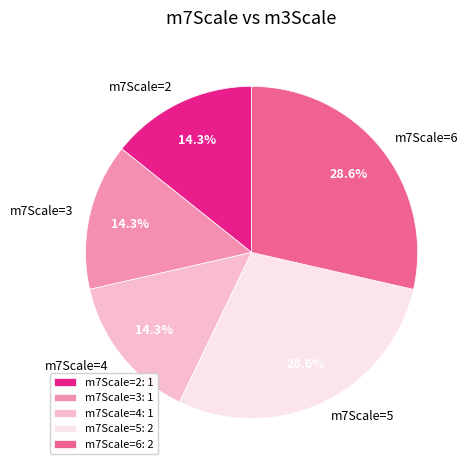

Is m7Scale=4 the majority of the pie?

No